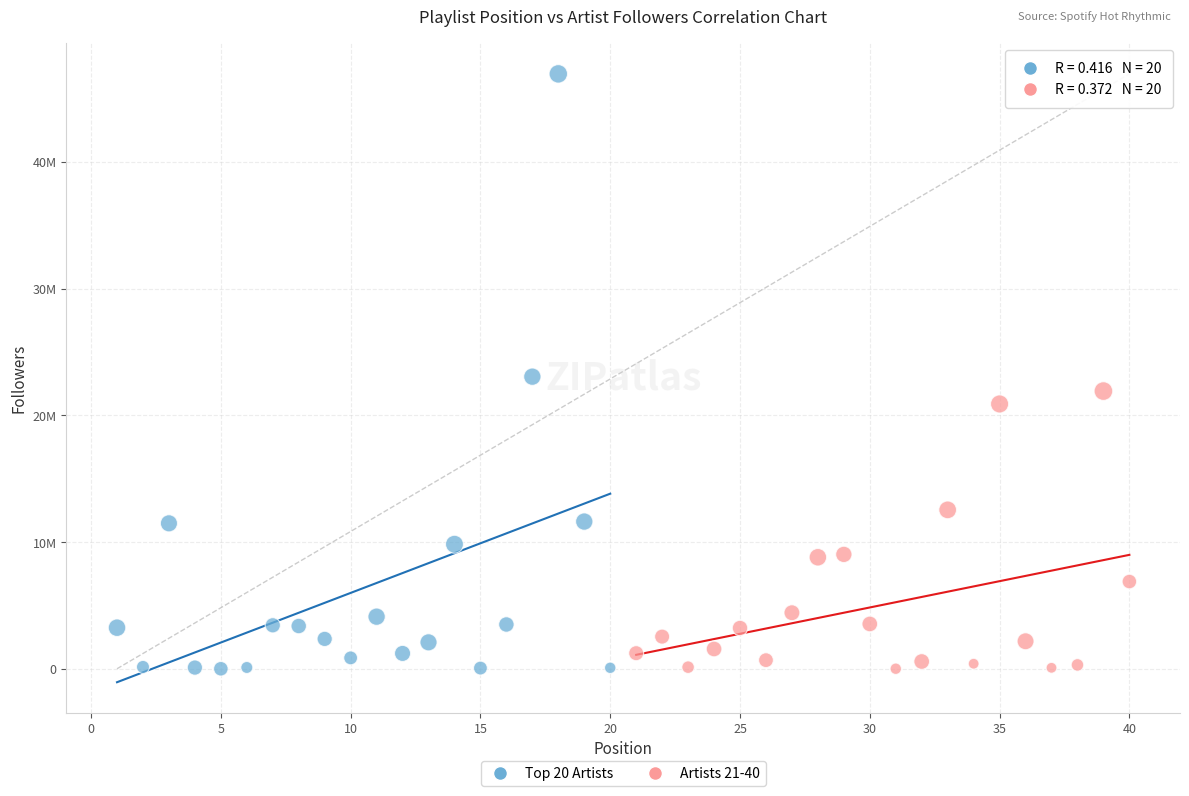

What are all the series names shown in the legend?

Top 20 Artists, Artists 21-40